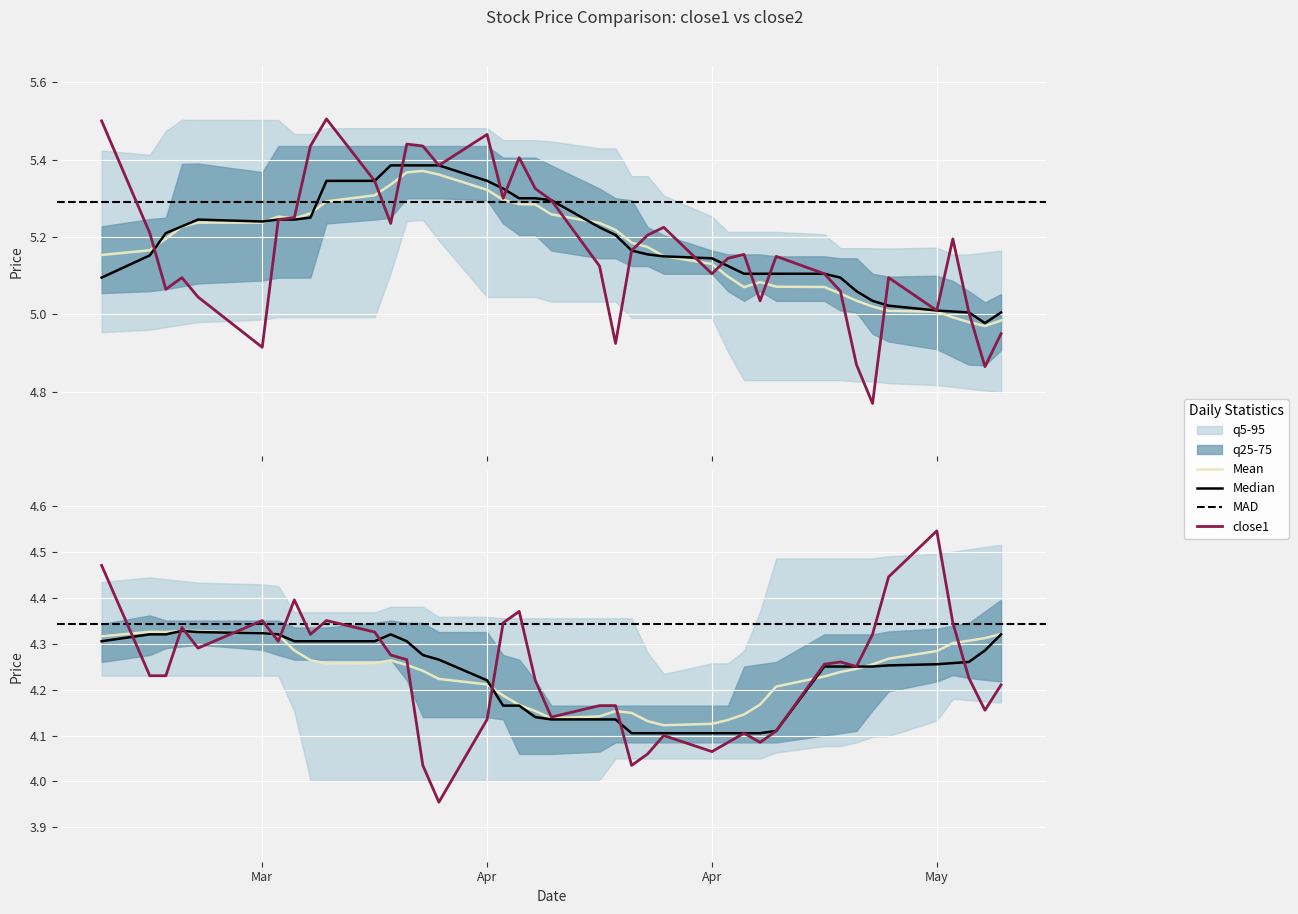

True or false: close1 has more than 1 points higher than both neighbors.

True